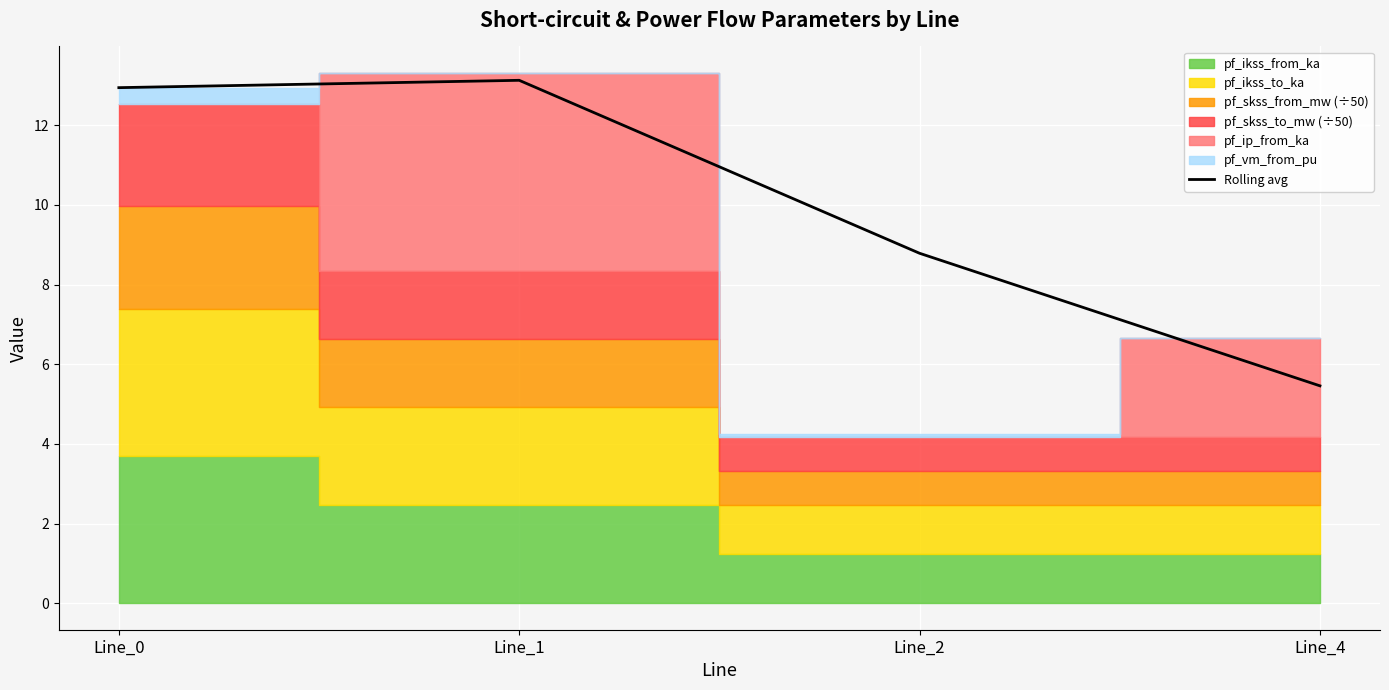

List the labels in order of value, largest first.

Line_1, Line_0, Line_2, Line_4